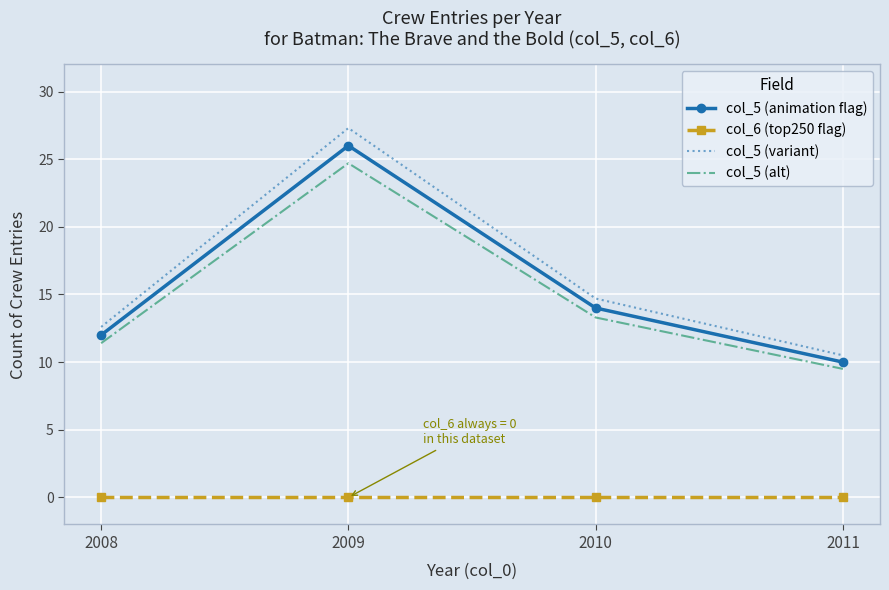

The value of col_5 (variant) at 2009 is 14.3. True or false?

False